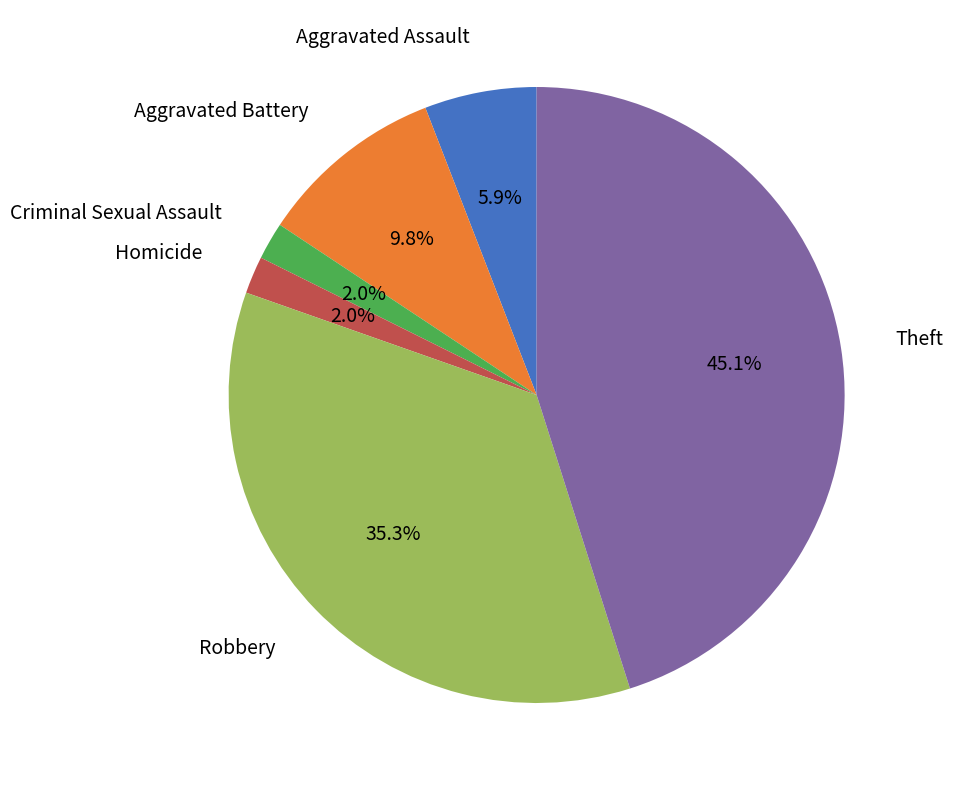

Count the number of slices in the pie.

6